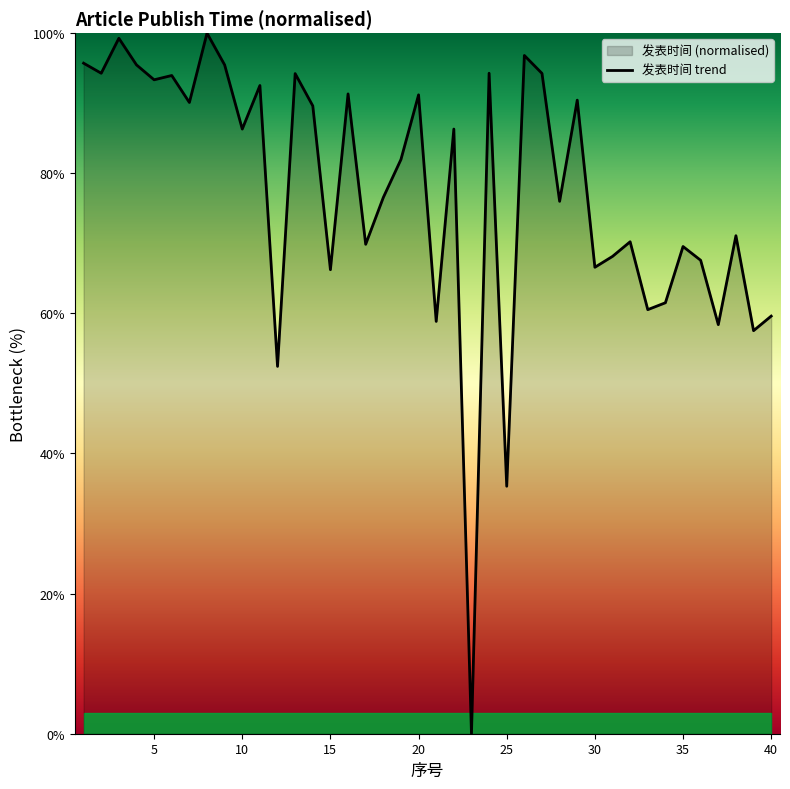

What is the average value?

77.3